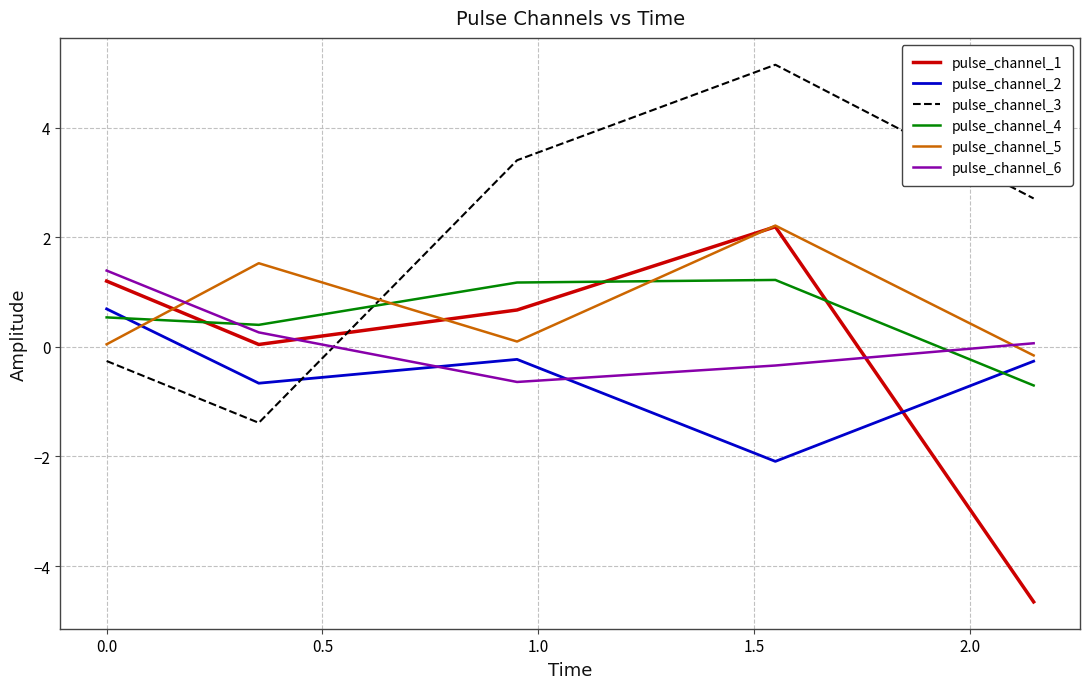

What is the sum of all pulse_channel_4 values?

2.6